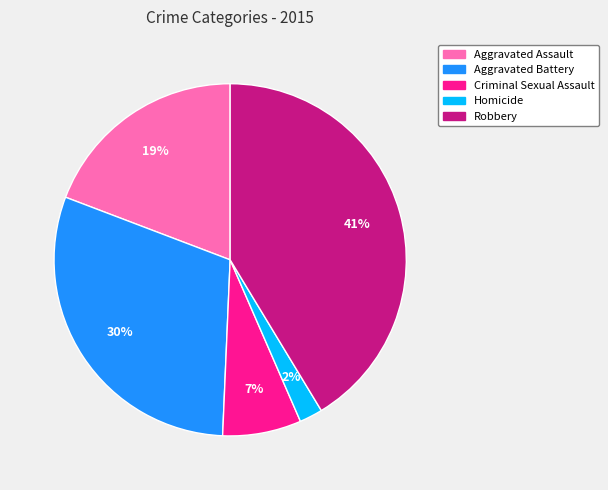

What is the largest slice in the pie chart?

Robbery